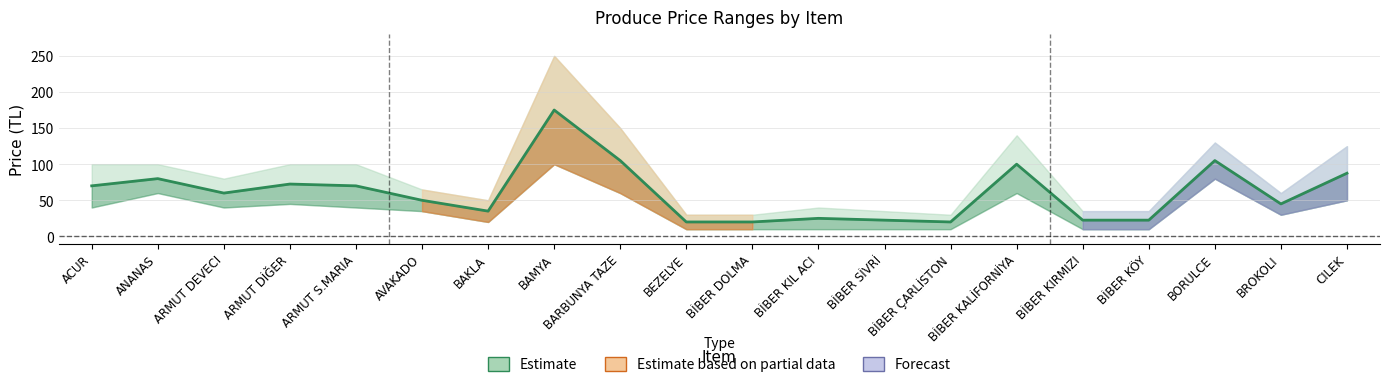

Reading left to right, list all the values displayed in this chart.

ACUR=70.0	ANANAS=80.0	ARMUT DEVECI=60.0	ARMUT DİĞER=72.5	ARMUT S.MARIA=70.0	AVAKADO=50.0	BAKLA=35.0	BAMYA=175.0	BARBUNYA TAZE=105.0	BEZELYE=20.0	BİBER DOLMA=20.0	BİBER KIL ACI=25.0	BİBER SİVRİ=22.5	BİBER ÇARLİSTON=20.0	BİBER KALİFORNİYA=100.0	BİBER KIRMIZI=22.5	BİBER KÖY=22.5	BORULCE=105.0	BROKOLI=45.0	CILEK=87.5